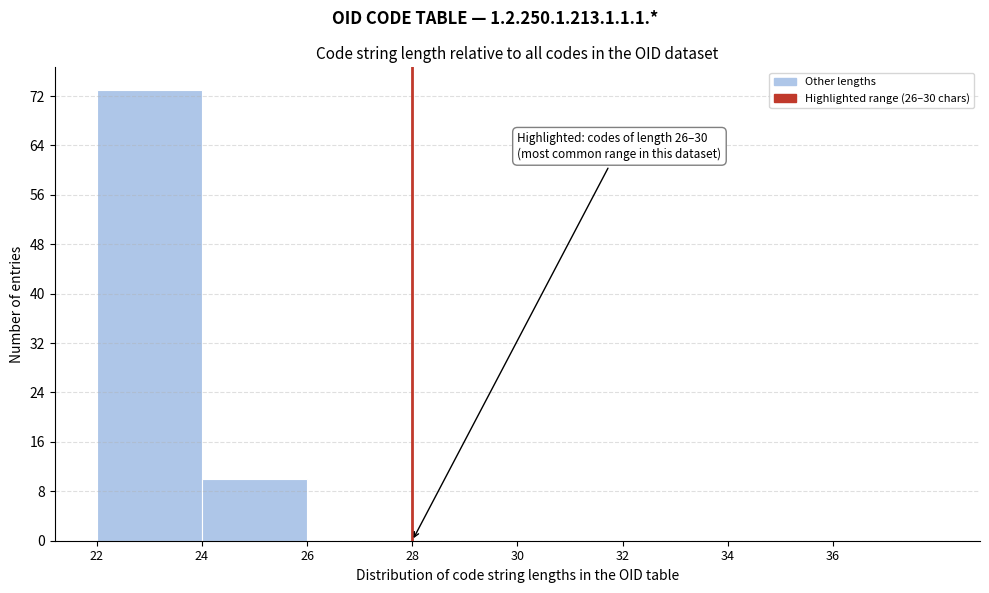

Over which range of the x-axis is the bar tallest?

22 to 24